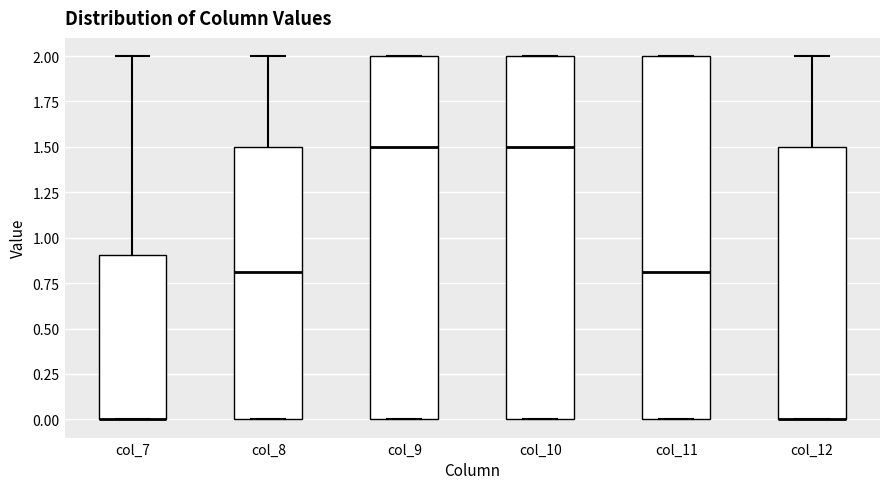

Reading left to right, transcribe this box plot: for each box, give where its median line is, the range the box spans, and where its two whiskers end, as read against the y-axis. The values are not printed on the chart, so give them approximately, as read against the axis.

col_7: median 0.0 (drawn on the box's lower edge), box 0.0 to 0.9, whiskers 0.0 to 2.0
col_8: median 0.8, box 0.0 to 1.5, whiskers 0.0 to 2.0
col_9: median 1.5, box 0.0 to 2.0, whiskers 0.0 to 2.0
col_10: median 1.5, box 0.0 to 2.0, whiskers 0.0 to 2.0
col_11: median 0.8, box 0.0 to 2.0, whiskers 0.0 to 2.0
col_12: median 0.0 (drawn on the box's lower edge), box 0.0 to 1.5, whiskers 0.0 to 2.0